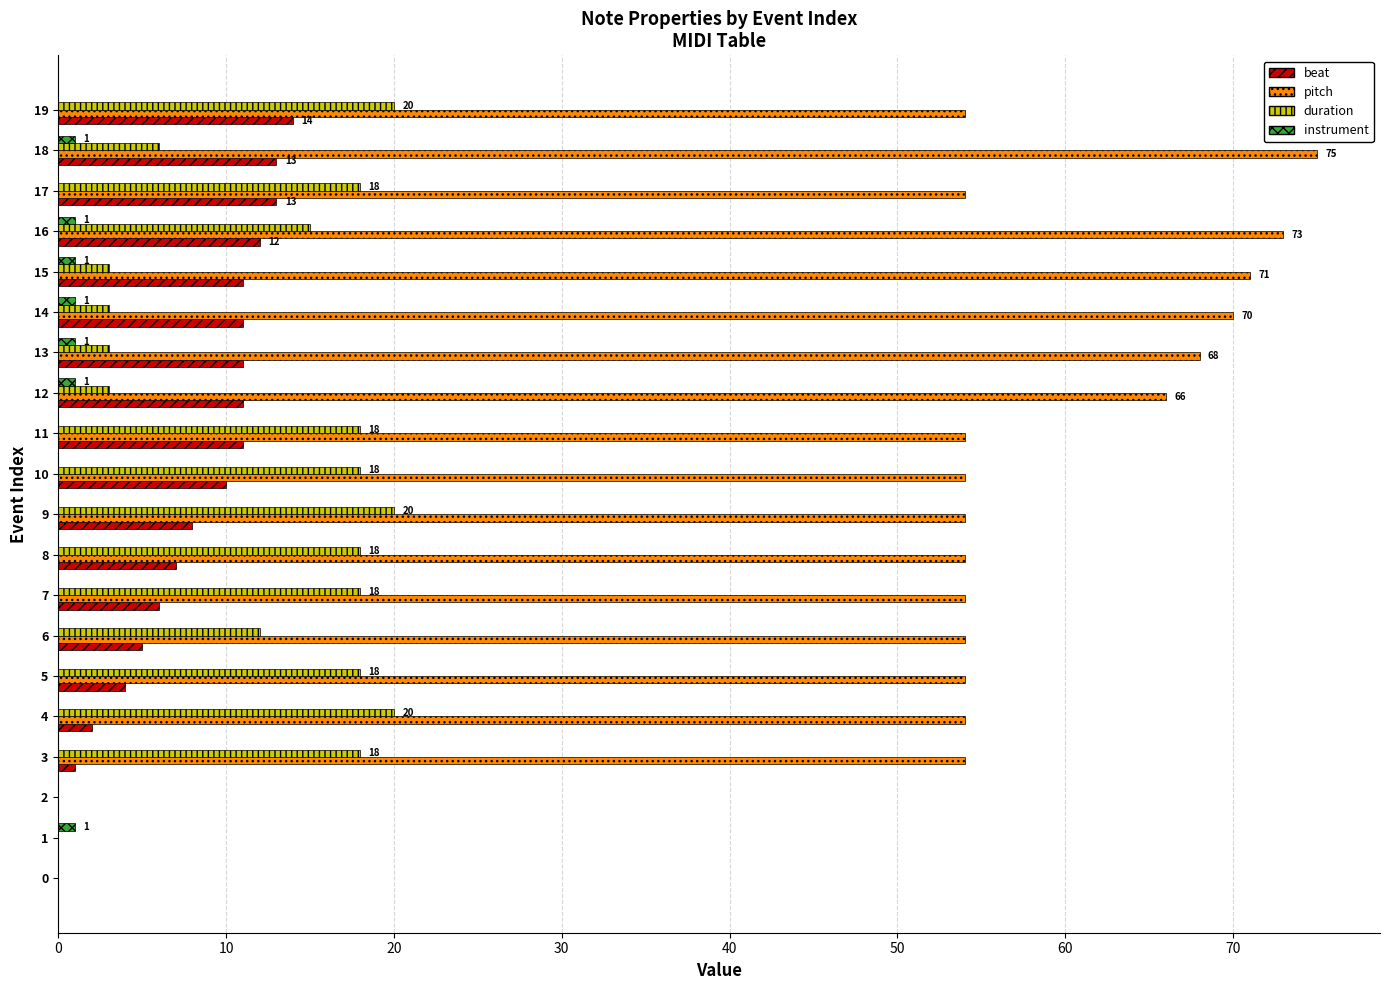

How many data points does each series have?

20